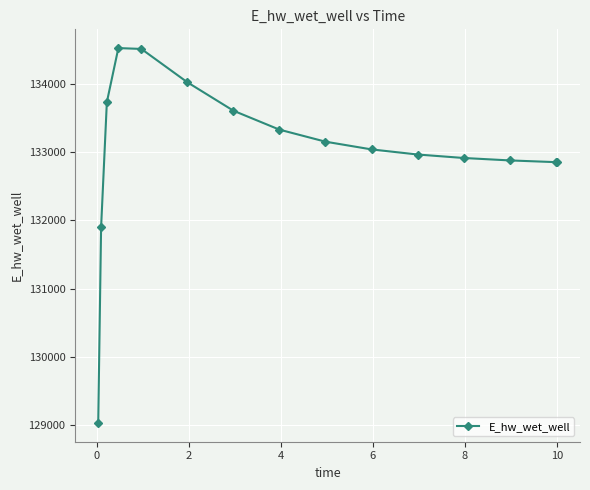

True or false: there are more than 0 points higher than both neighbors.

True